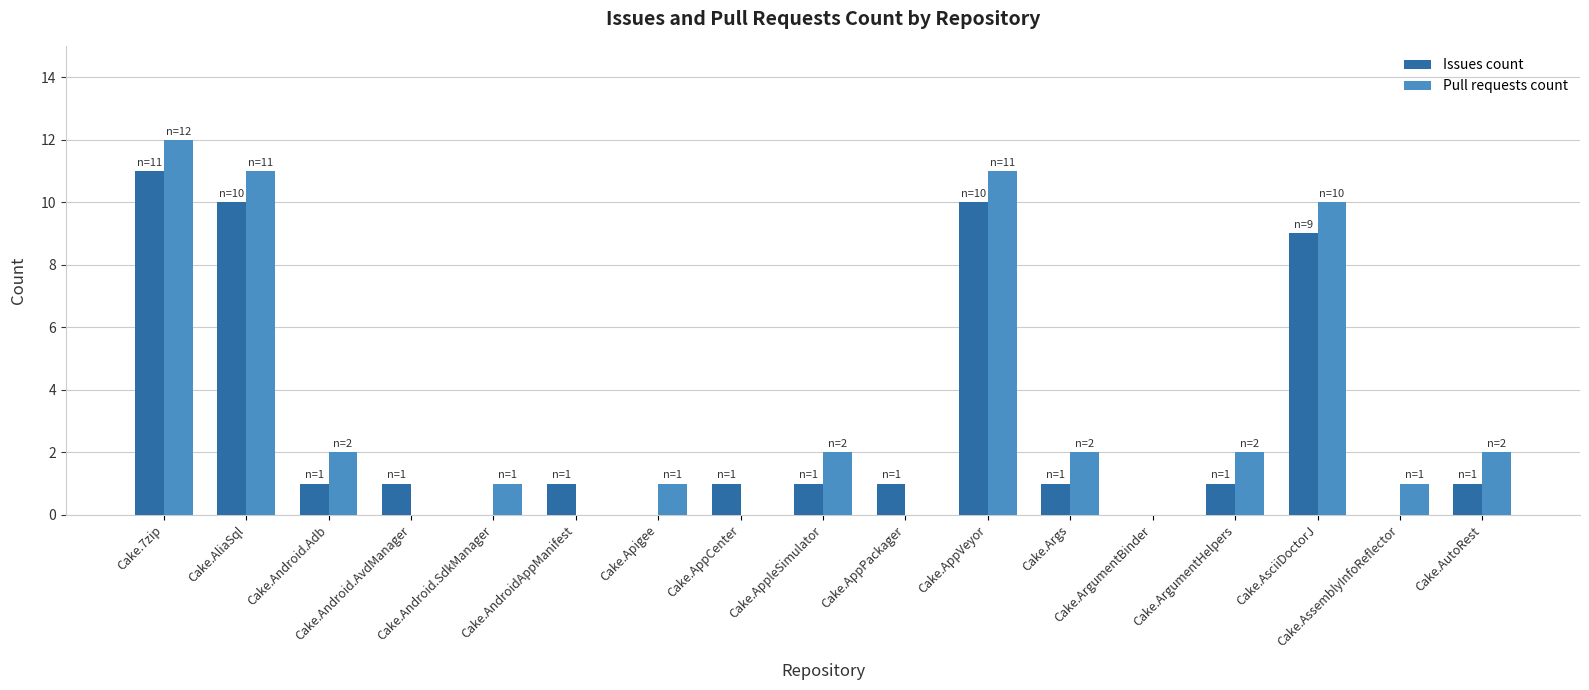

The Pull requests count series shows 0 at Cake.ArgumentBinder. True or false?

True